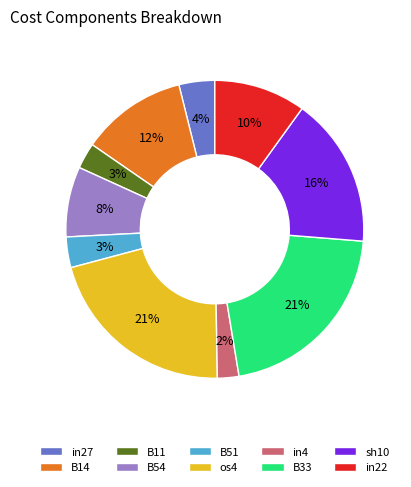

Between B33 and B54, which is larger?

B33